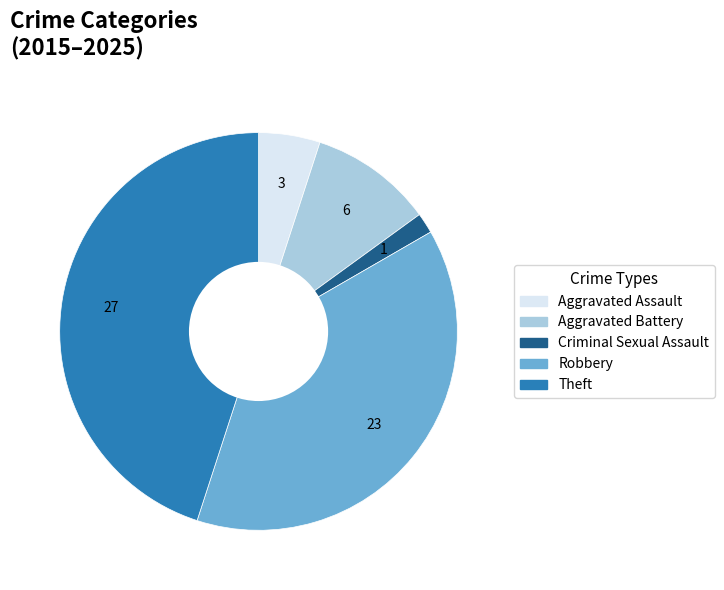

Which category has the biggest portion of the pie?

Theft